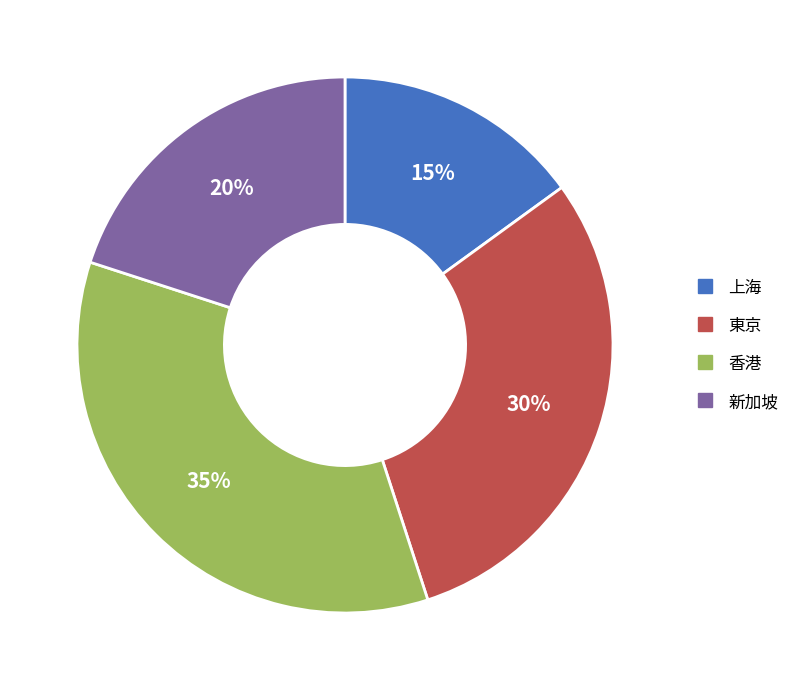

To the nearest percent, what portion does 新加坡 represent?

20%